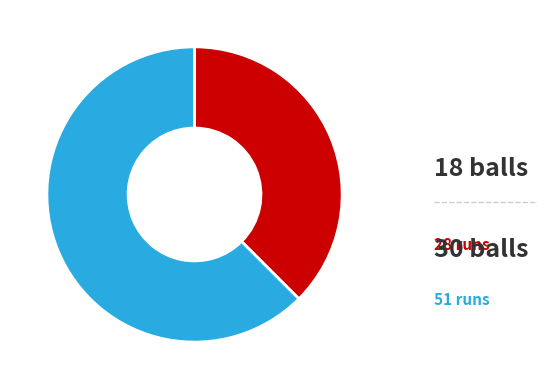

Does 51 runs represent more than half of the total?

Yes